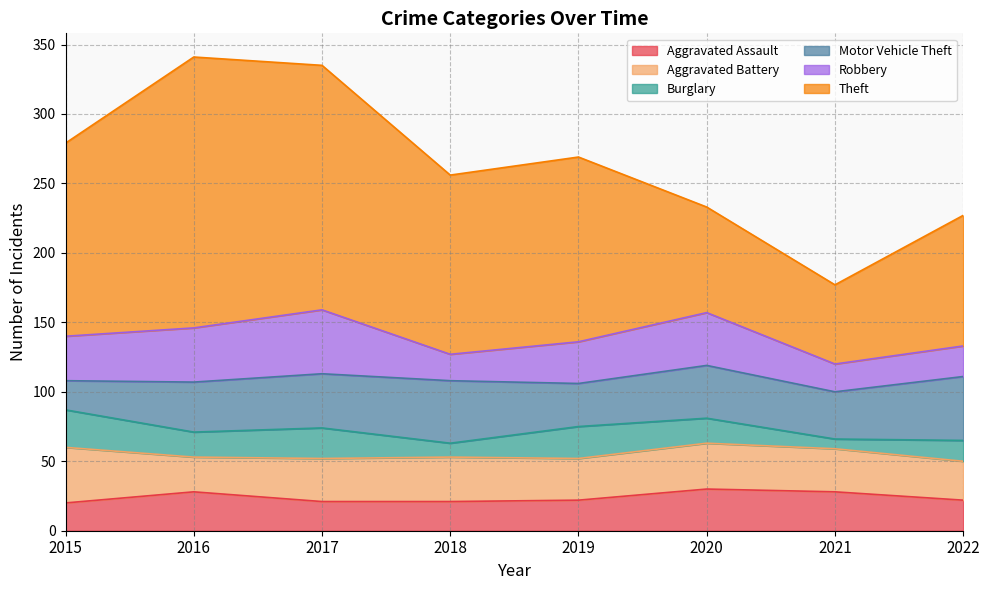

What is the difference between the Aggravated Battery values at 2017 and 2015?

9